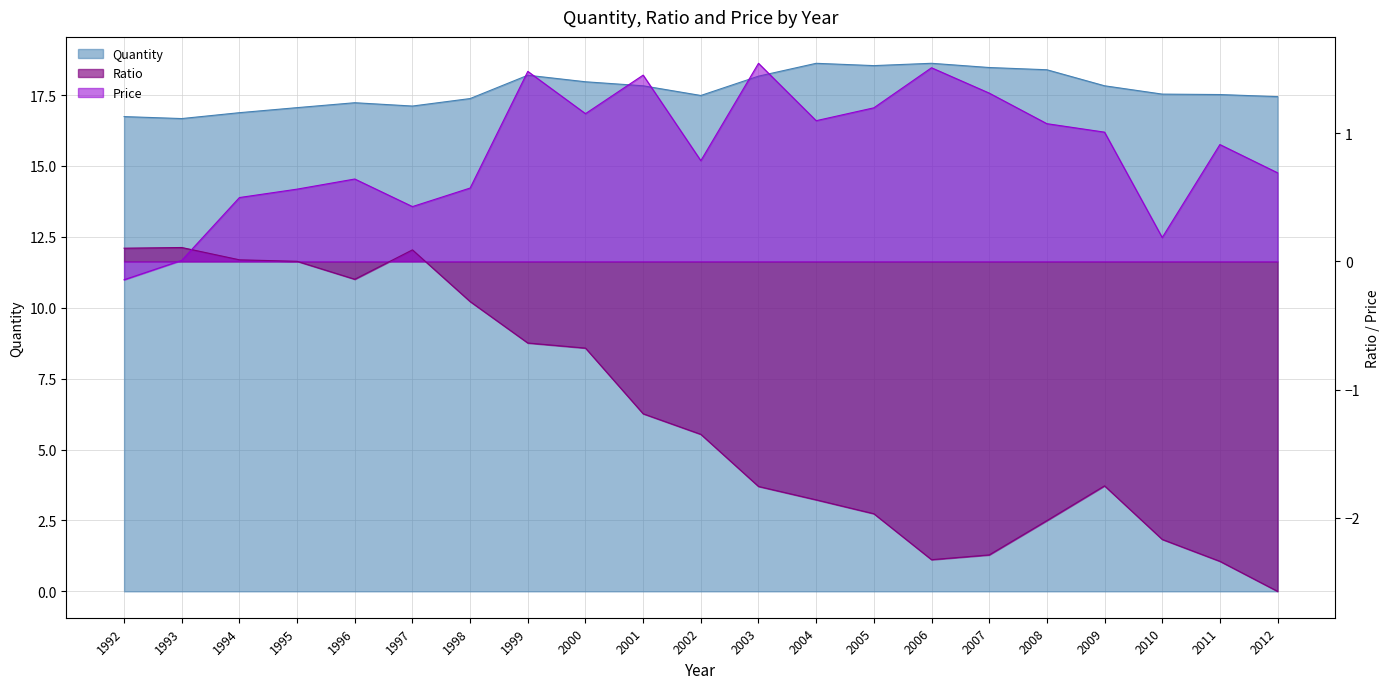

Does the chart have visible grid lines?

Yes